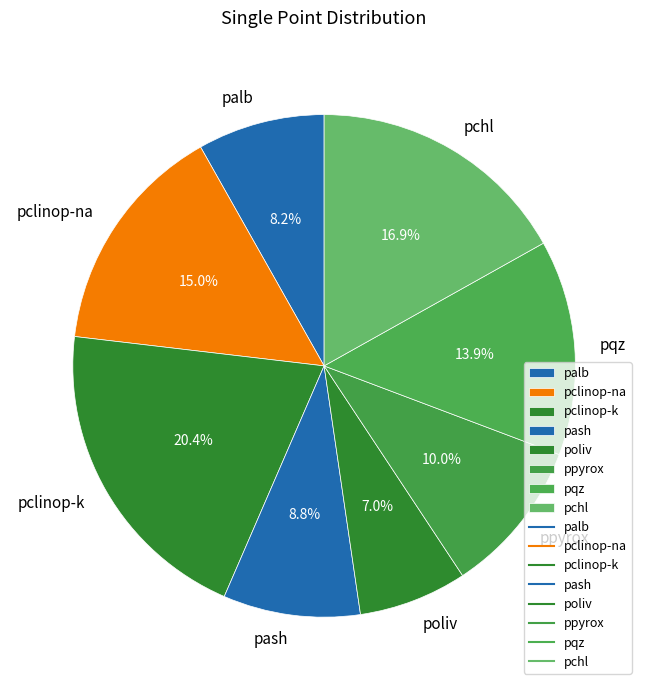

Is there any slice that represents more than half of the pie?

No